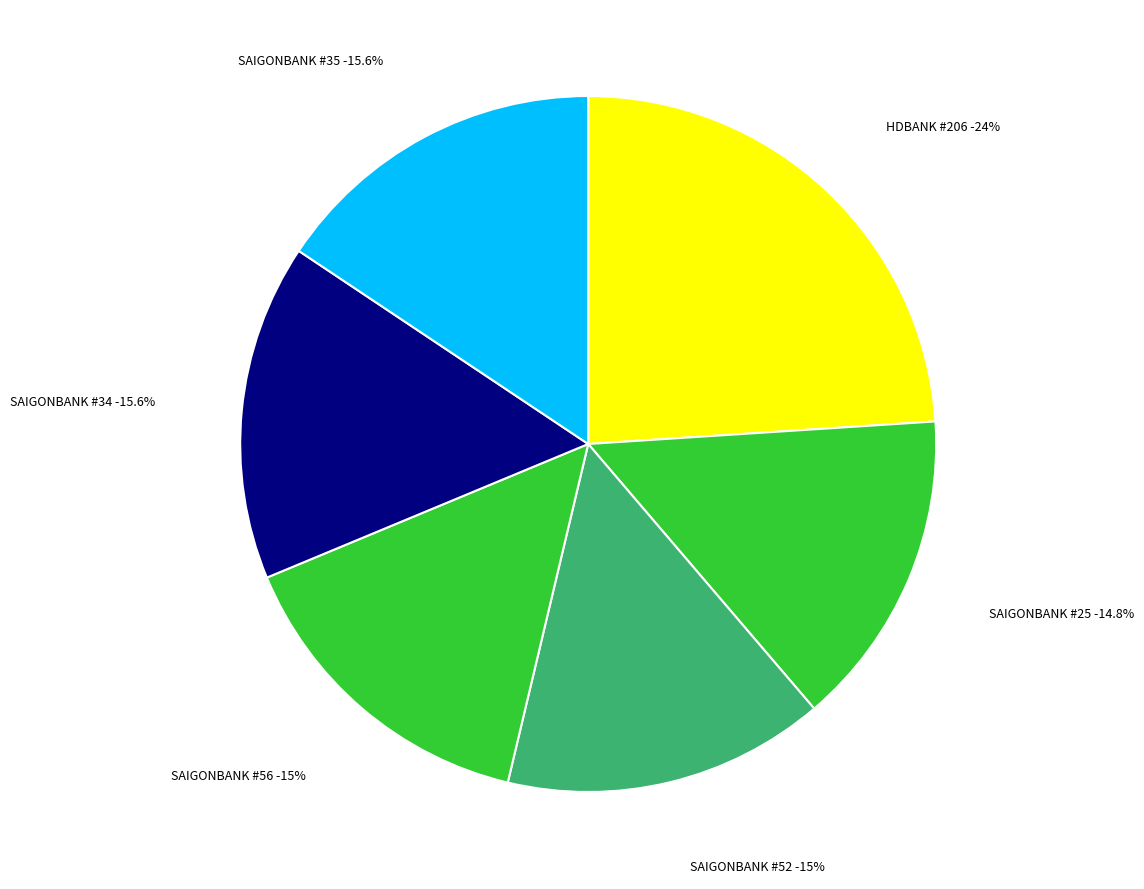

What is the largest slice in the pie chart?

HDBANK - #206 - QUANG NINH